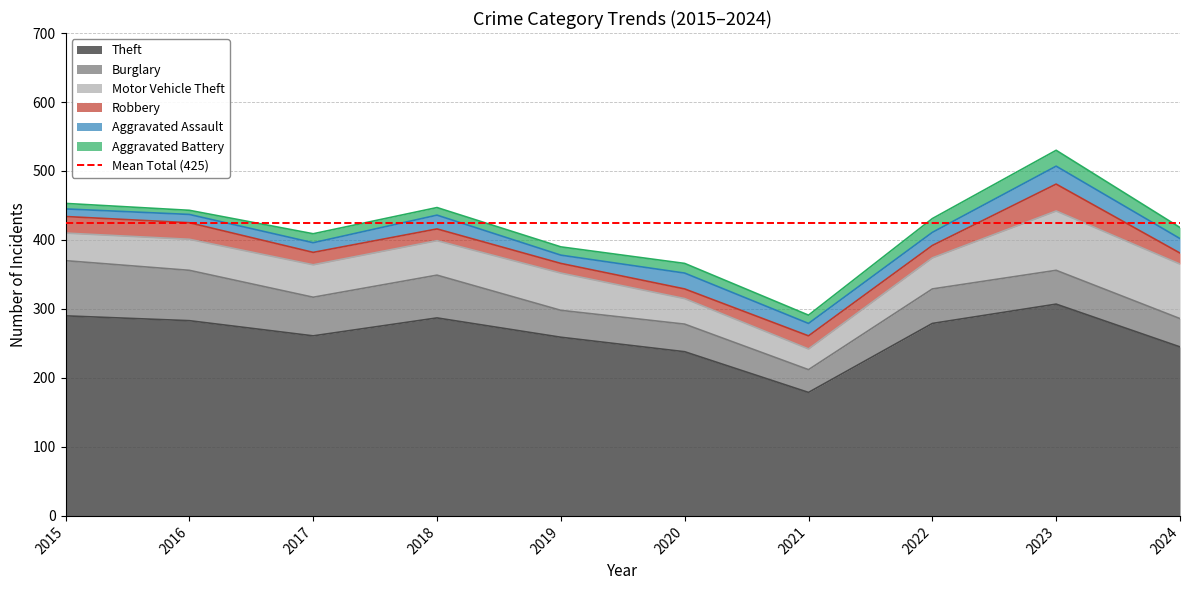

True or false: Burglary has more than 2 interior local peaks.

True